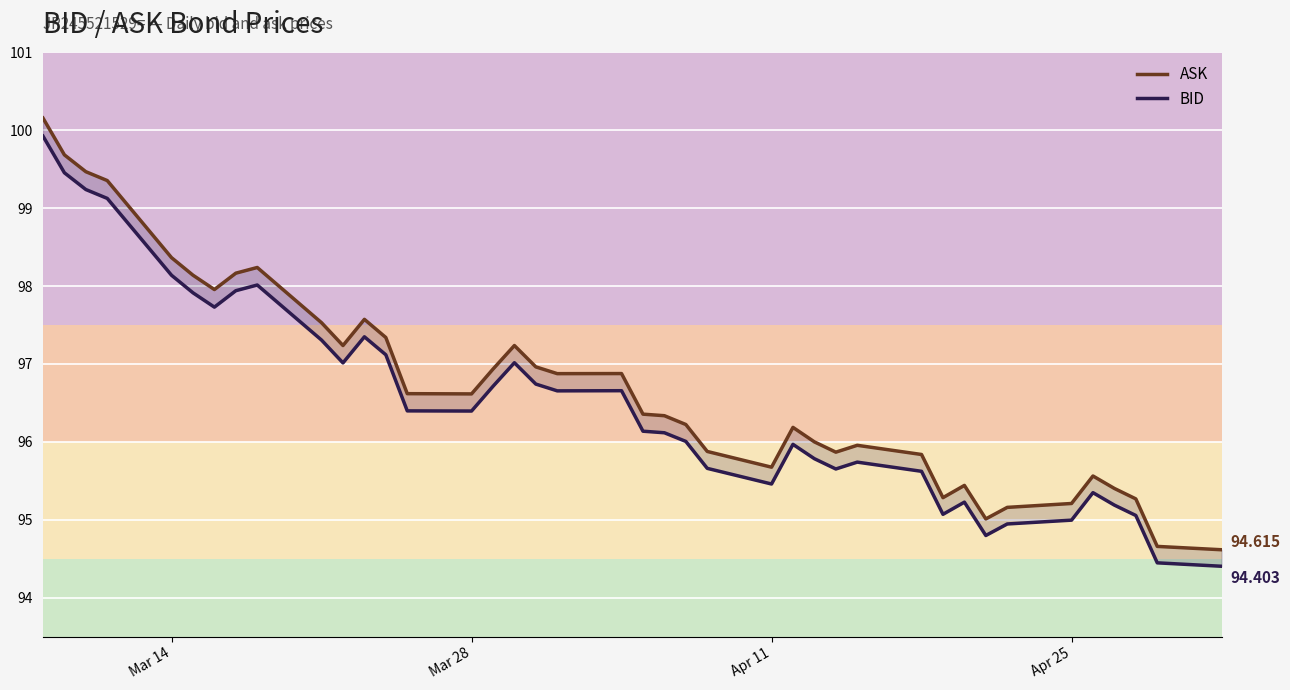

What is the average value of the ASK series?

96.7